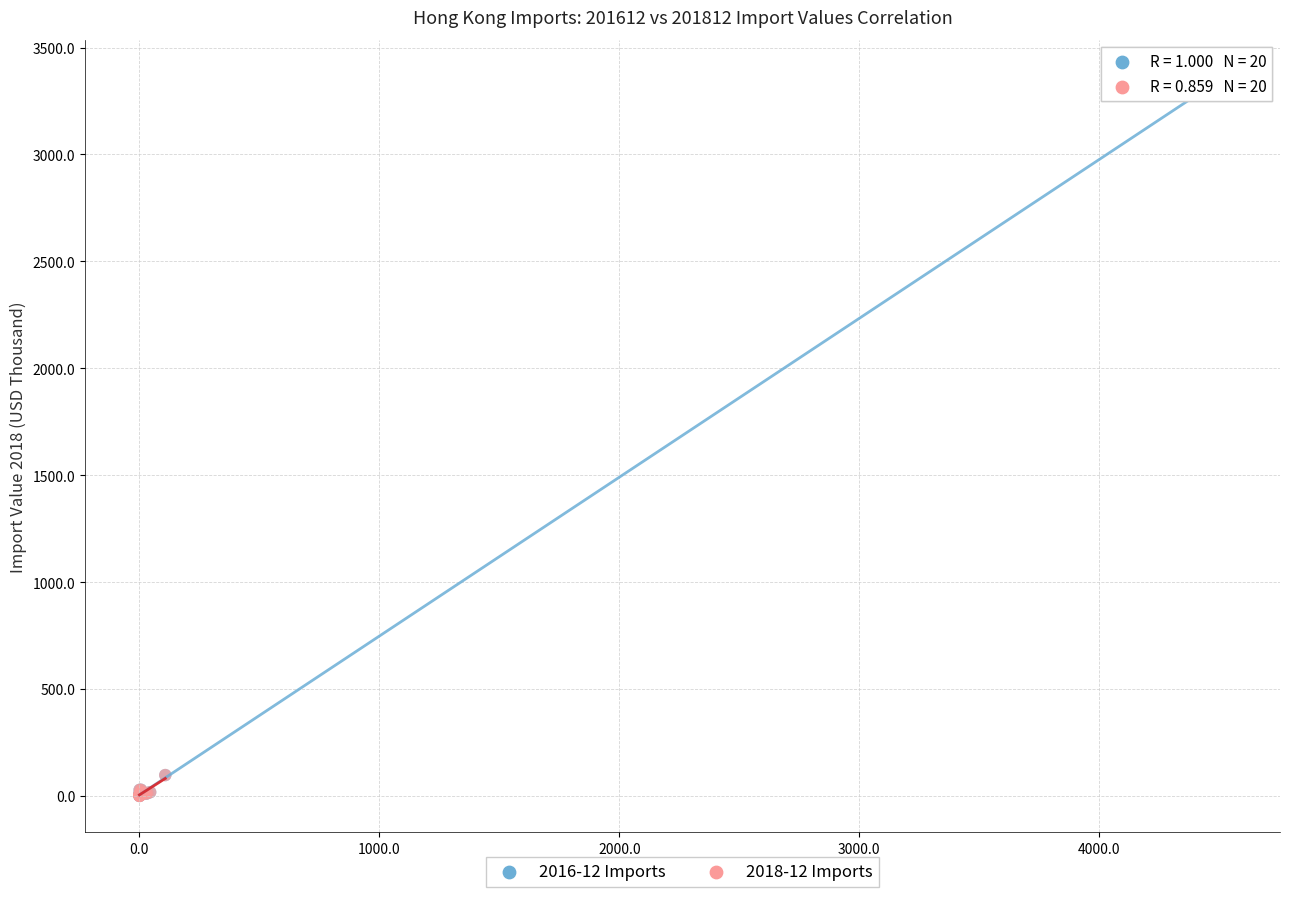

Which series has the largest Y range (max minus min)?

2016-12 Imports